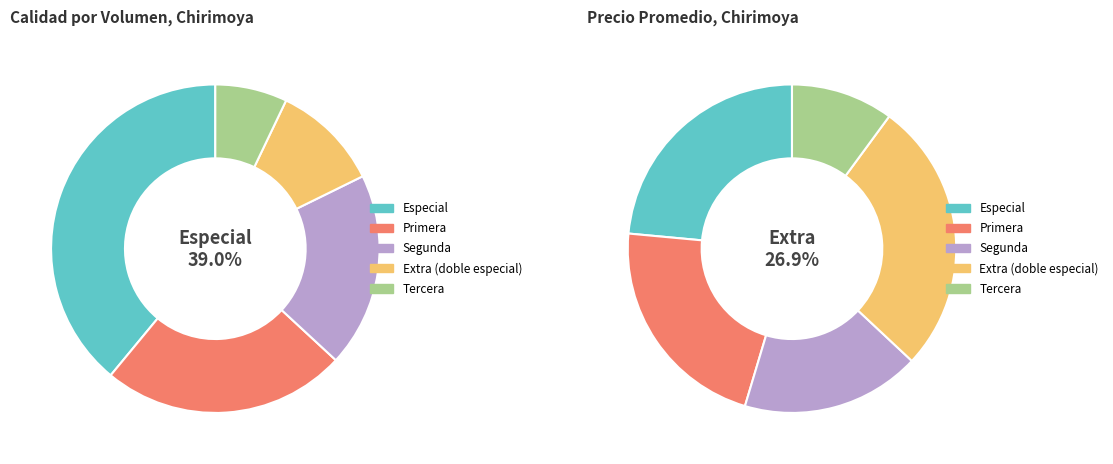

Count the number of slices in the pie.

5